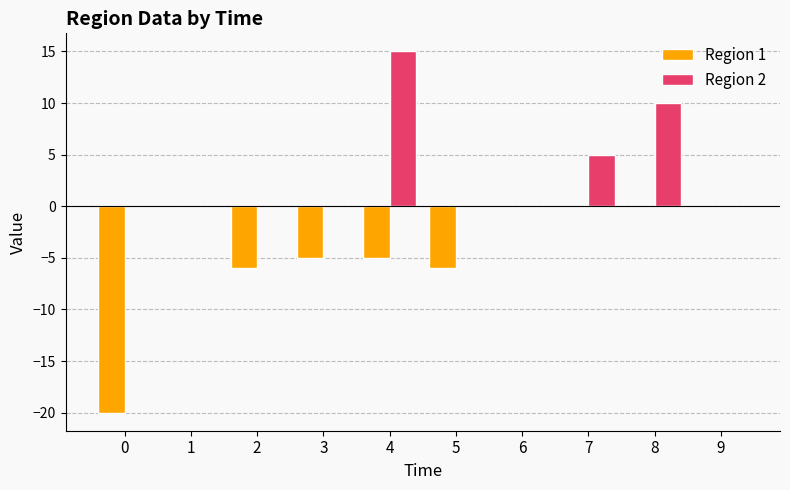

Are the bars horizontal?

No